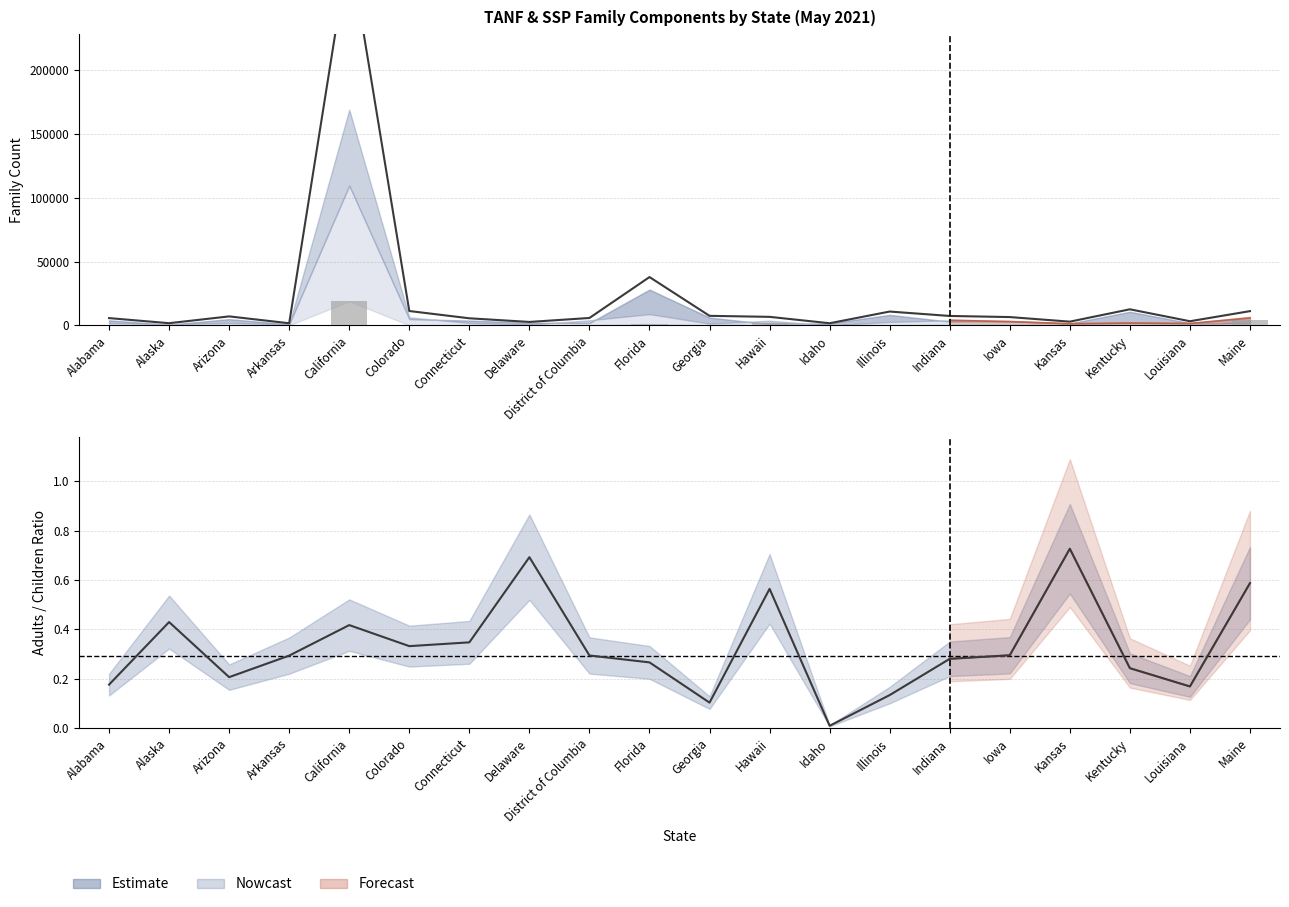

At which label does Adults/Children Ratio reach its minimum?

Idaho